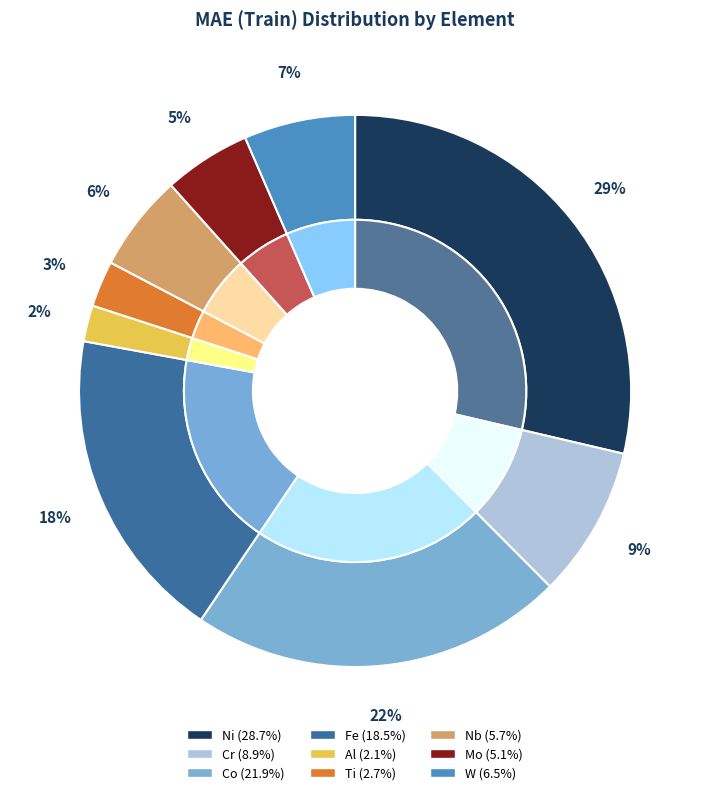

Rank the categories by value from highest to lowest.

Ni, Co, Fe, Cr, W, Nb, Mo, Ti, Al